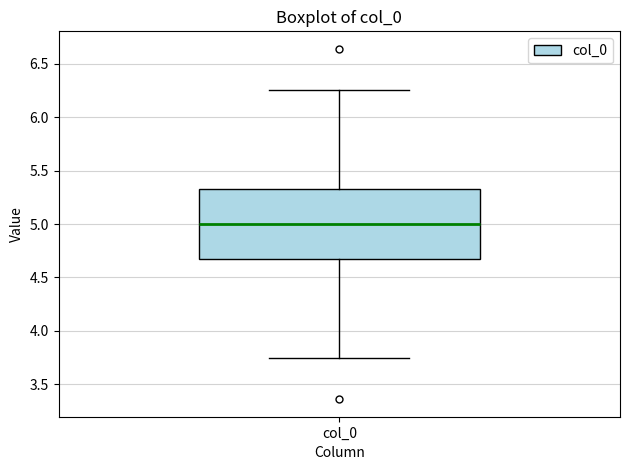

Transcribe this box plot: give where the median line is, the range the box spans, and where the two whiskers end, as read against the y-axis. The values are not printed on the chart, so give them approximately, as read against the axis.

median 5.00, box 4.65 to 5.35, whiskers 3.75 to 6.25